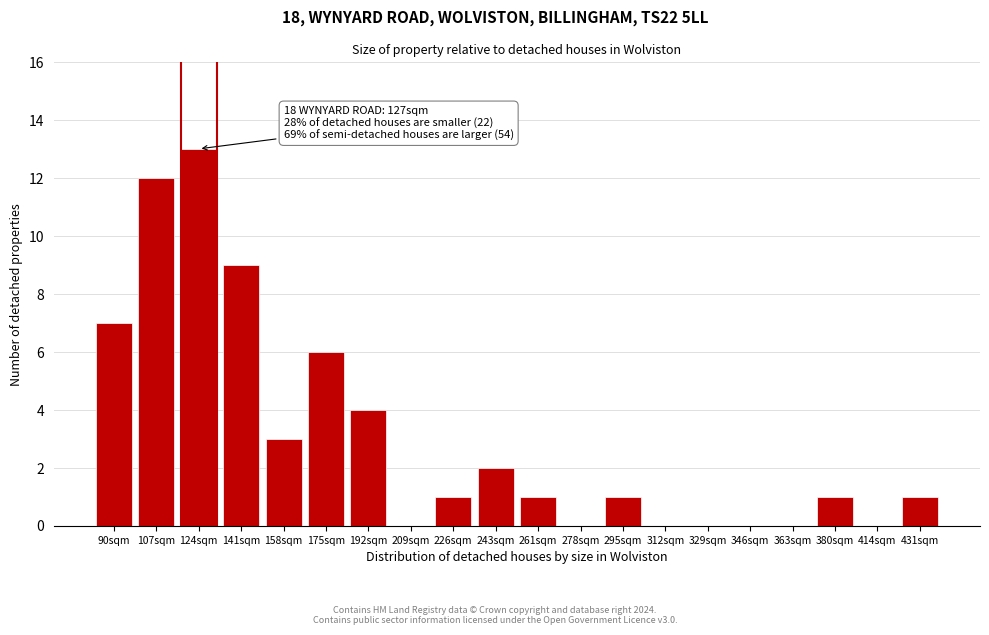

Reading left to right, transcribe all the data shown in this chart.

90sqm=7	107sqm=12	124sqm=13	141sqm=9	158sqm=3	175sqm=6	192sqm=4	209sqm=0	226sqm=1	243sqm=2	261sqm=1	278sqm=0	295sqm=1	312sqm=0	329sqm=0	346sqm=0	363sqm=0	380sqm=1	414sqm=0	431sqm=1